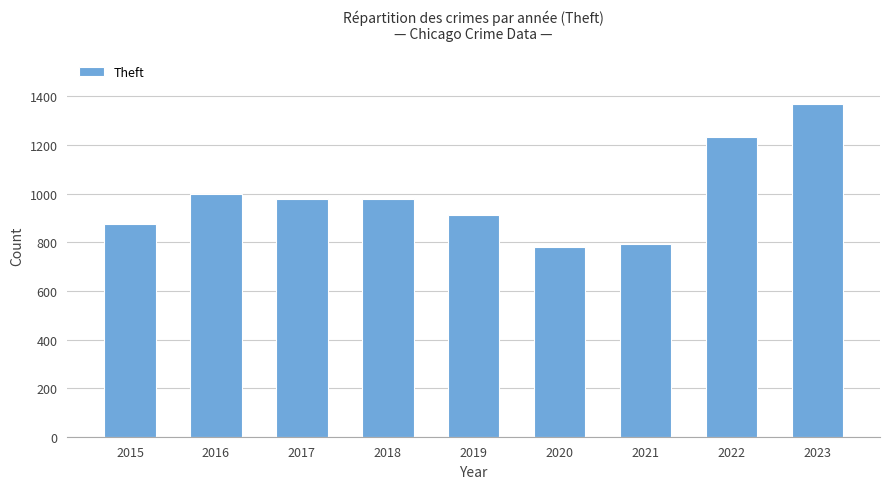

Between 2022 and 2016, which is larger?

2022